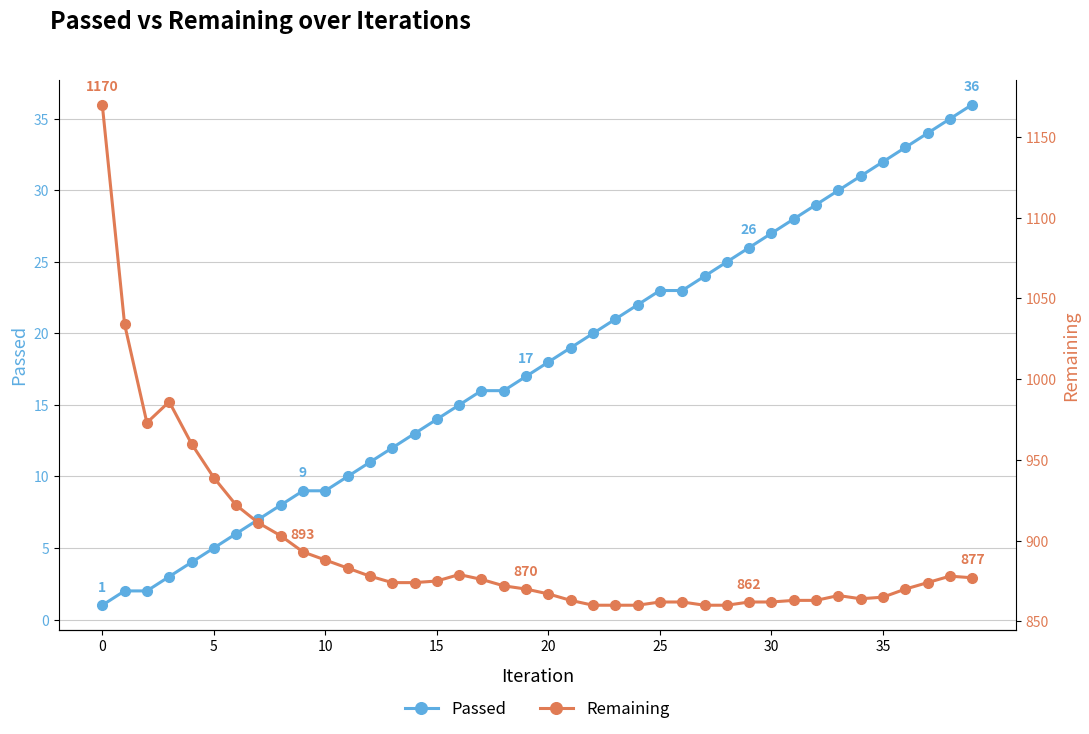

True or false: Passed and Remaining intersect in this chart.

False